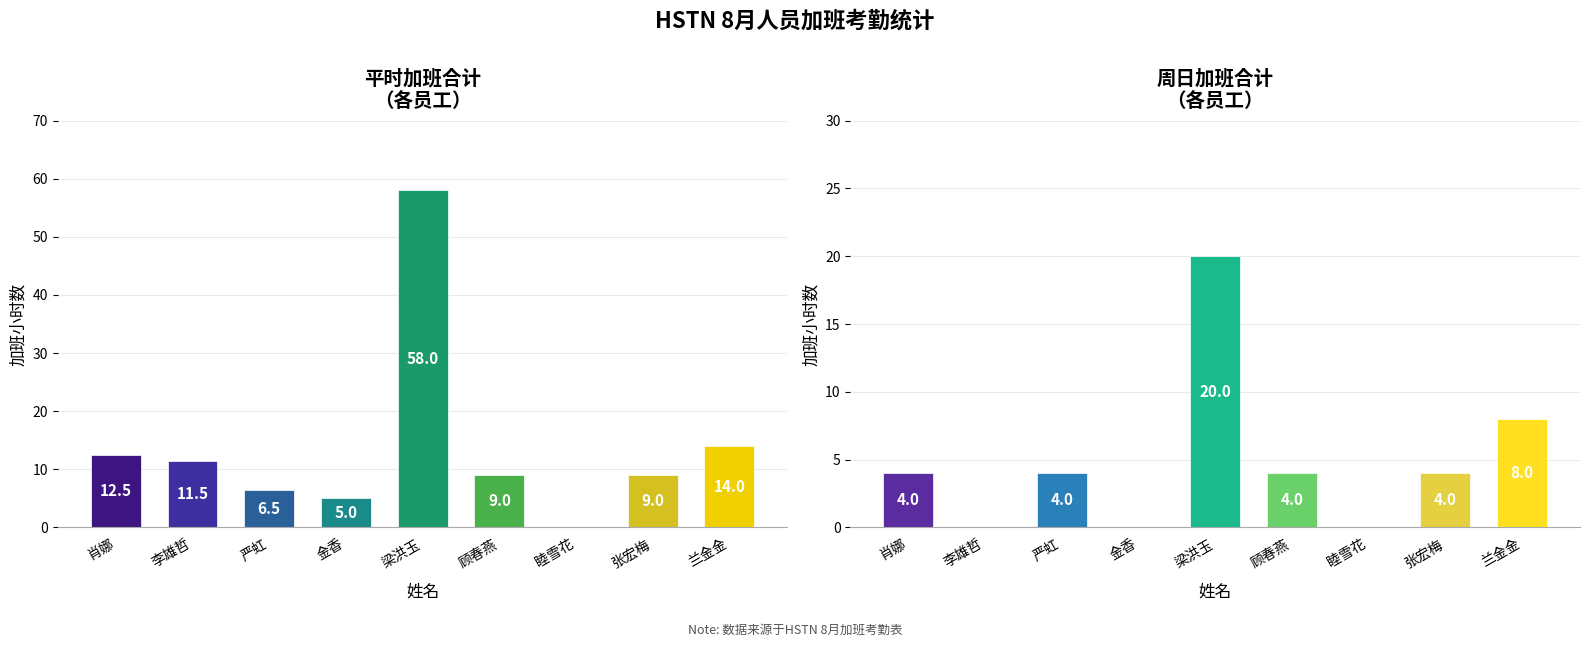

At which label does 周日合计 reach its minimum?

李雄哲